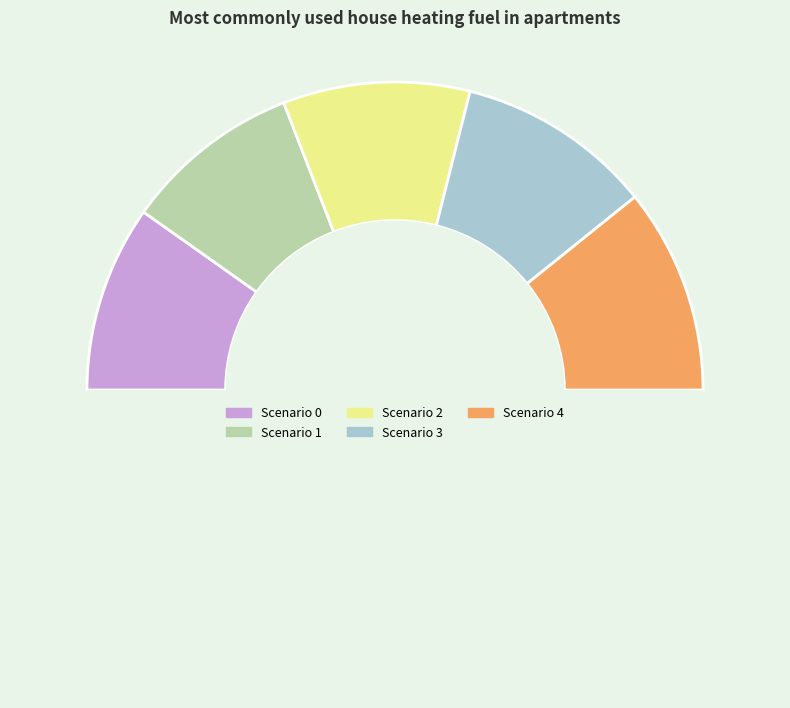

What is the smallest slice in the pie chart?

1